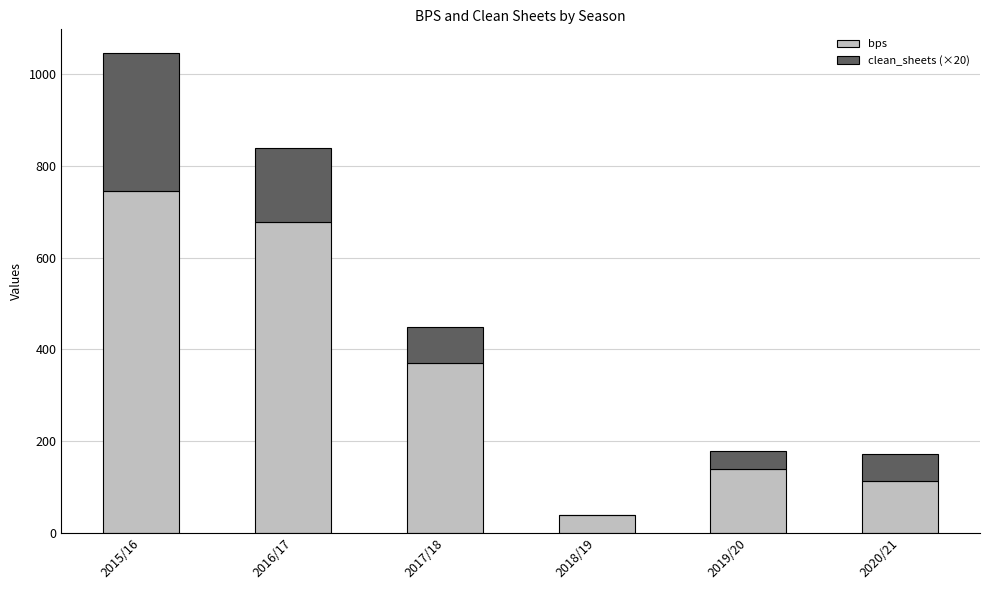

Where is bps nearest to the value 392?

2017/18